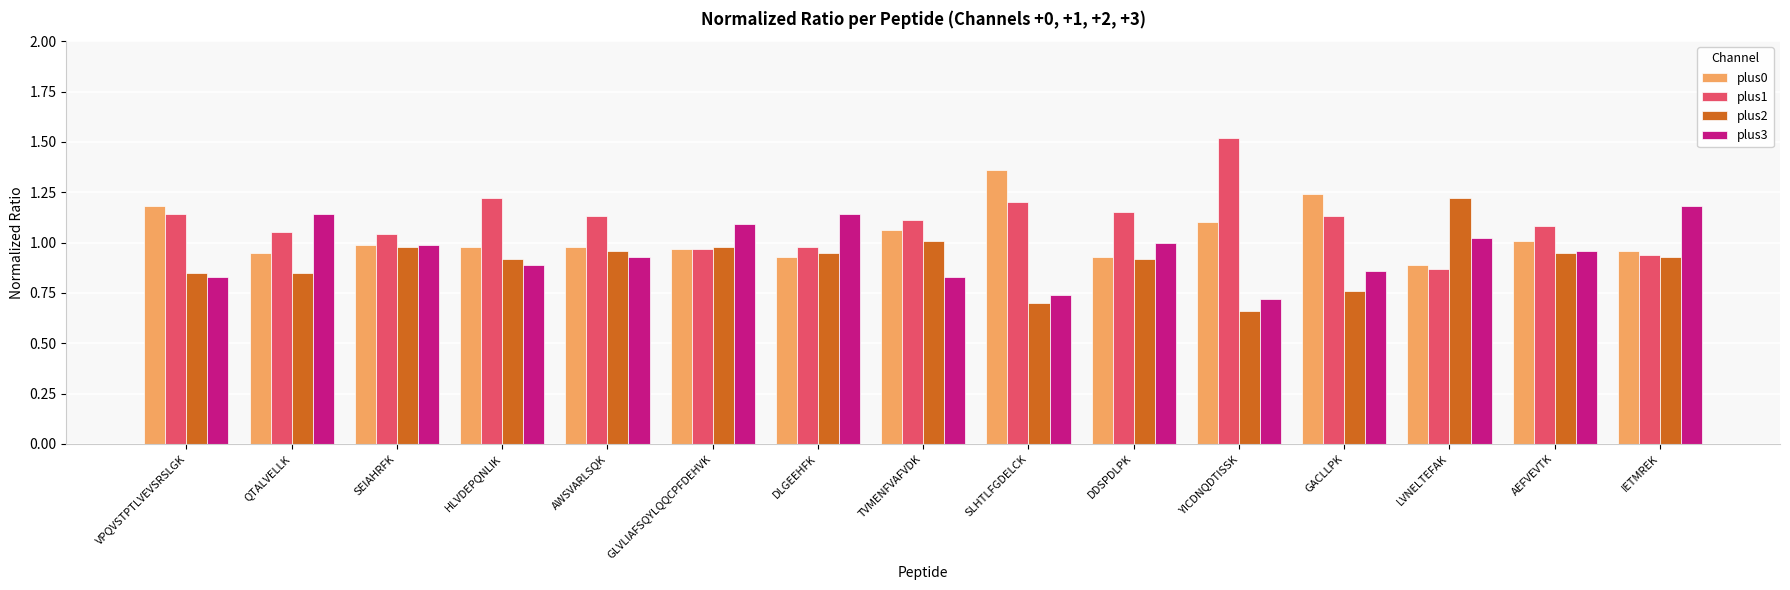

How many distinct data groups are displayed?

4